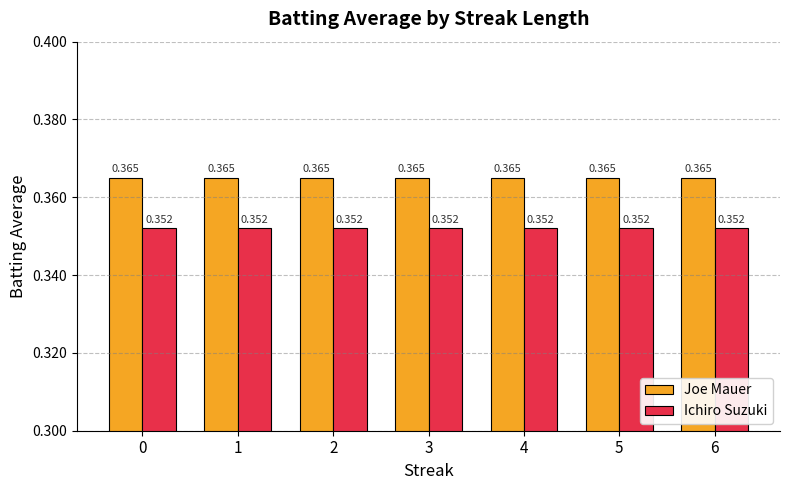

At 5, list the series in order from largest to smallest.

Joe Mauer, Ichiro Suzuki